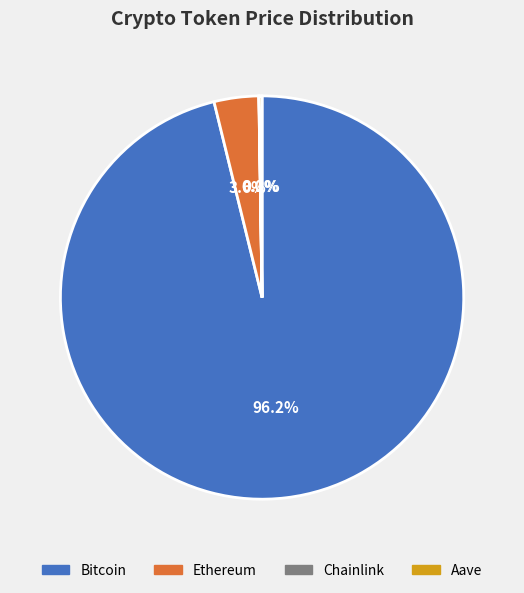

Between Ethereum and Bitcoin, which is larger?

Bitcoin